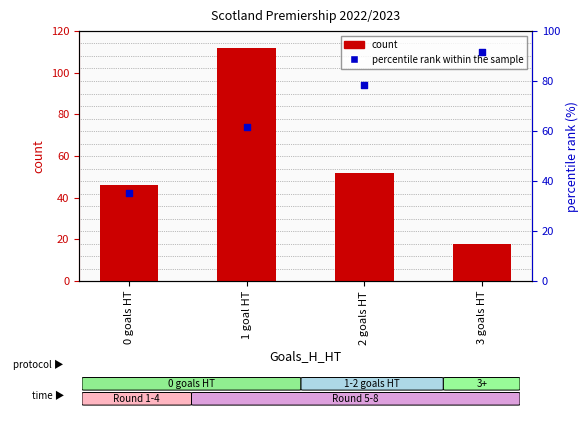

Which series reaches the minimum Y coordinate?

count